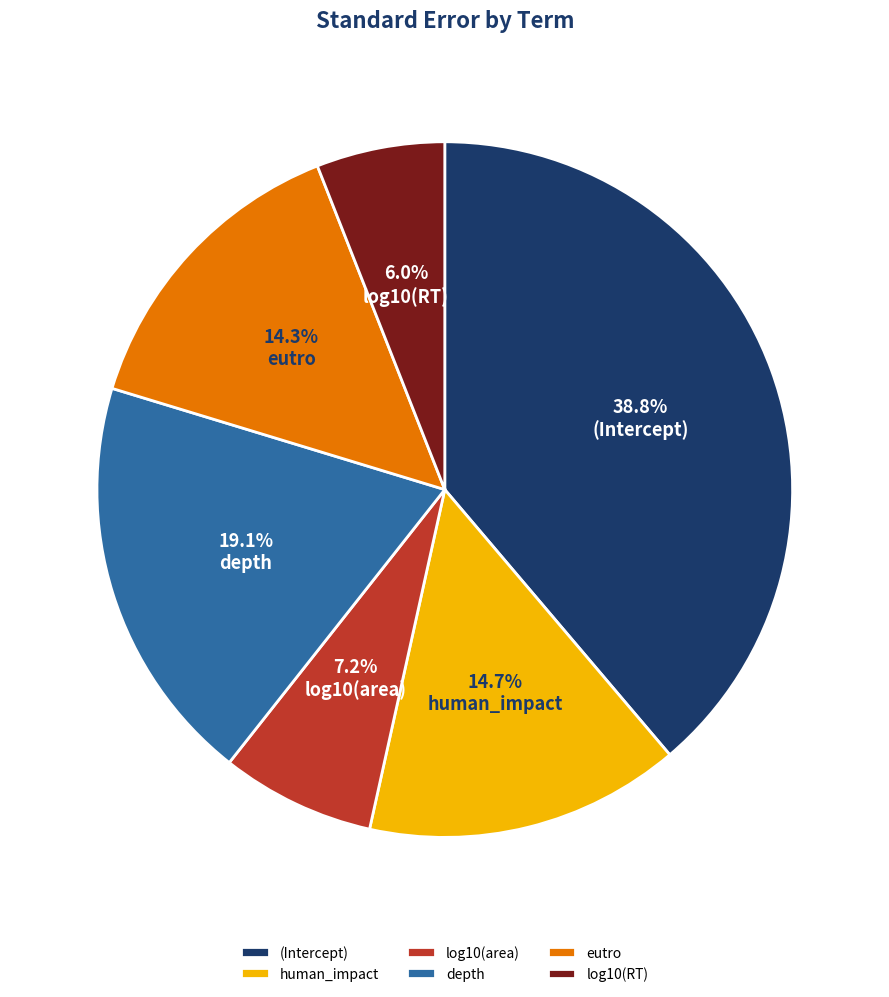

Which has a higher value, depth or human_impact?

depth